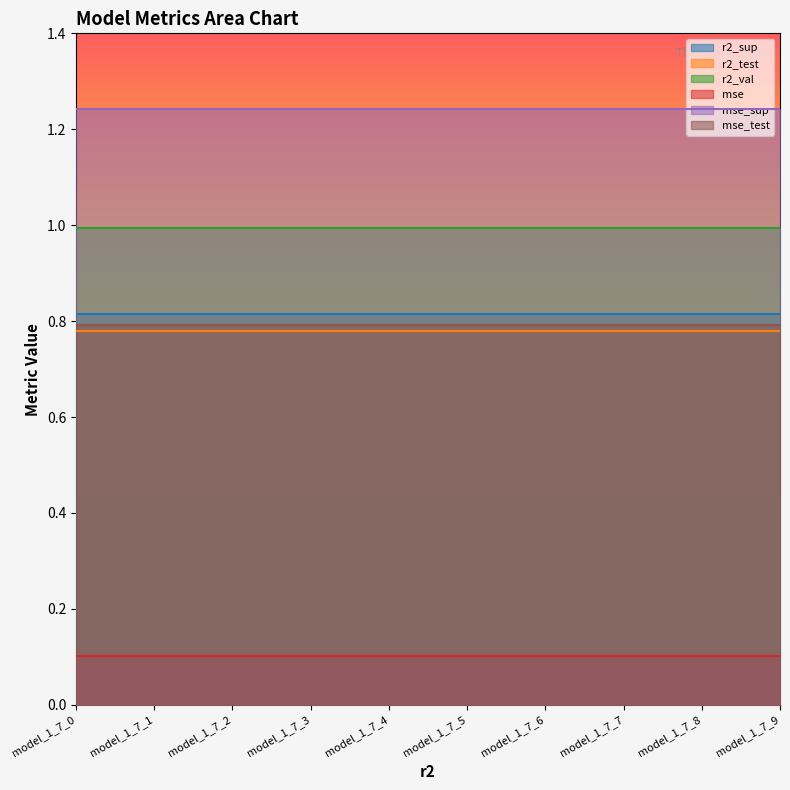

The mse_sup series shows 1.7 at model_1_7_8. True or false?

False